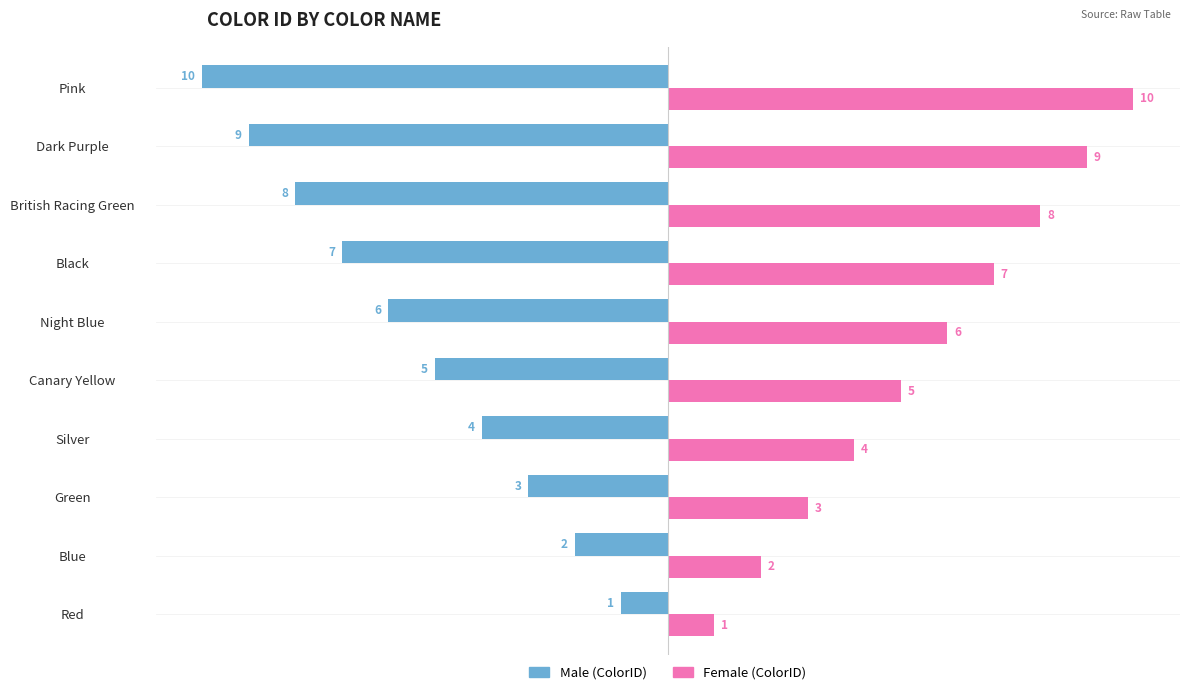

At which category does the chart reach its minimum across all series?

Pink